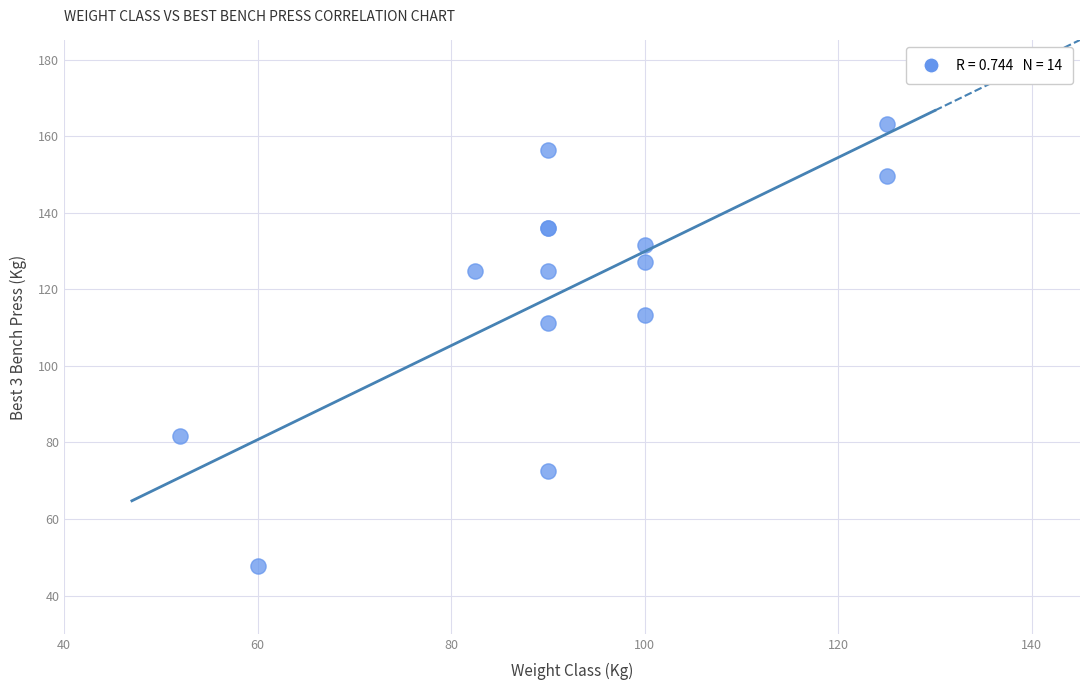

What Y value in the scatter plot is closest to 105?

111.1